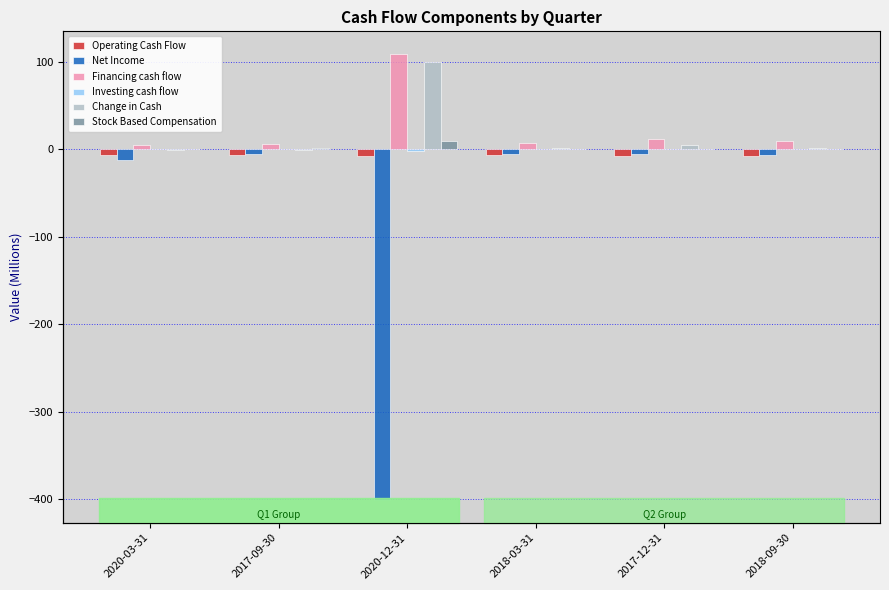

What value does the Stock Based Compensation series have at 2017-09-30?

1.0